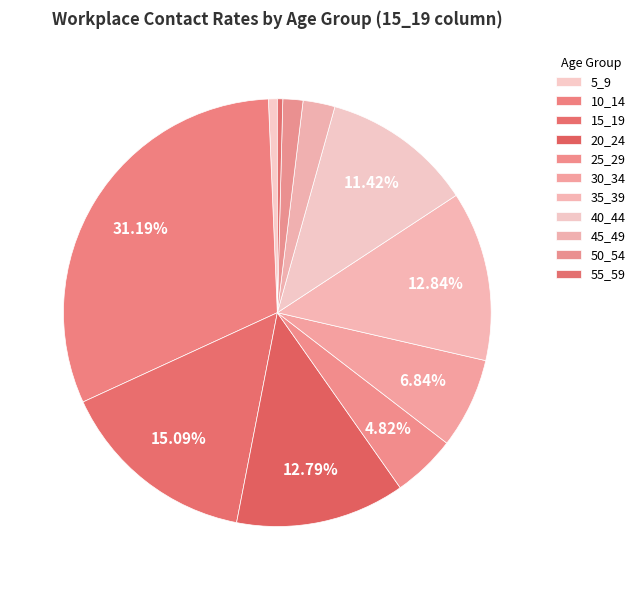

Which slice is the smallest?

55_59